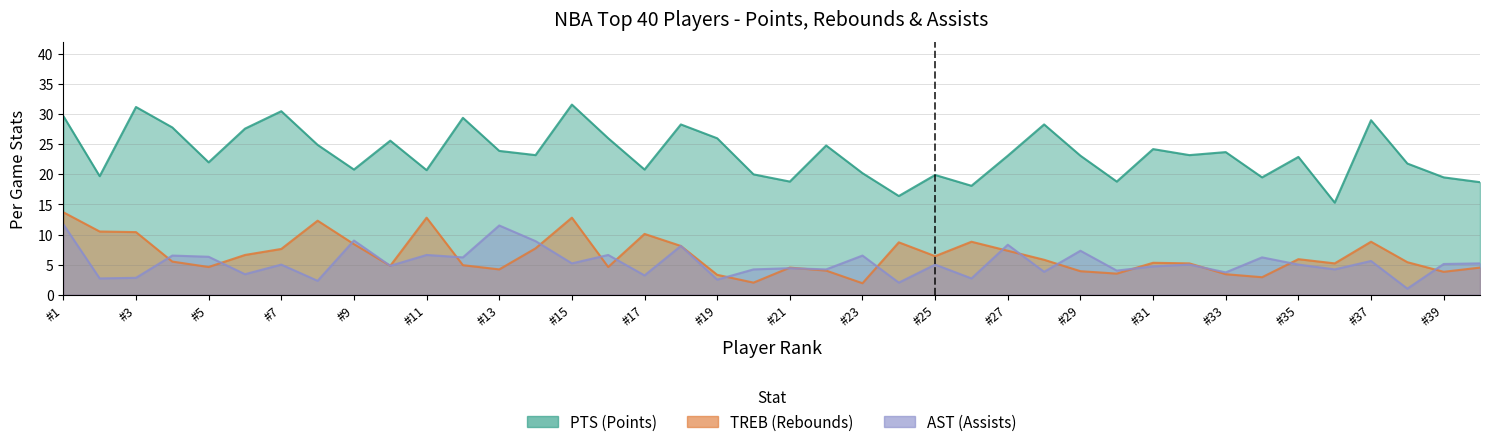

What is the difference between the second highest and second lowest values in the PTS series?

14.8